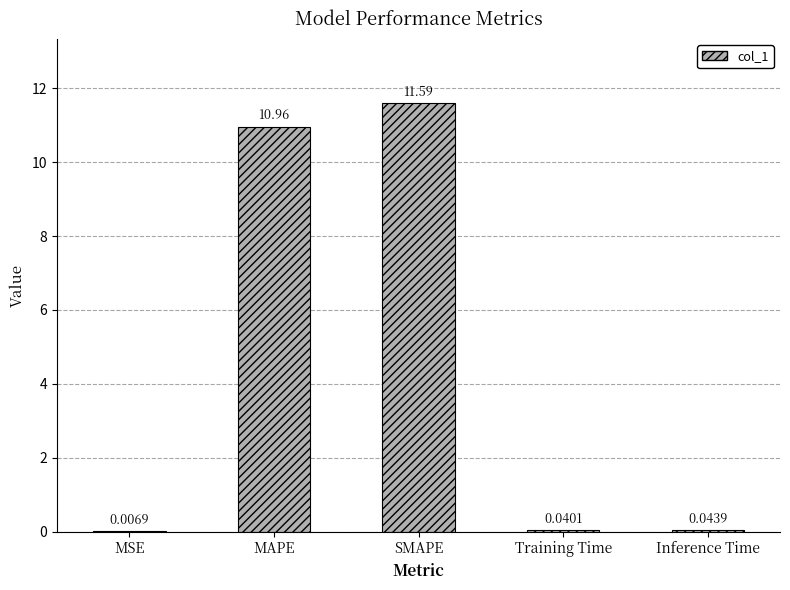

Between MAPE and SMAPE, which is larger?

SMAPE